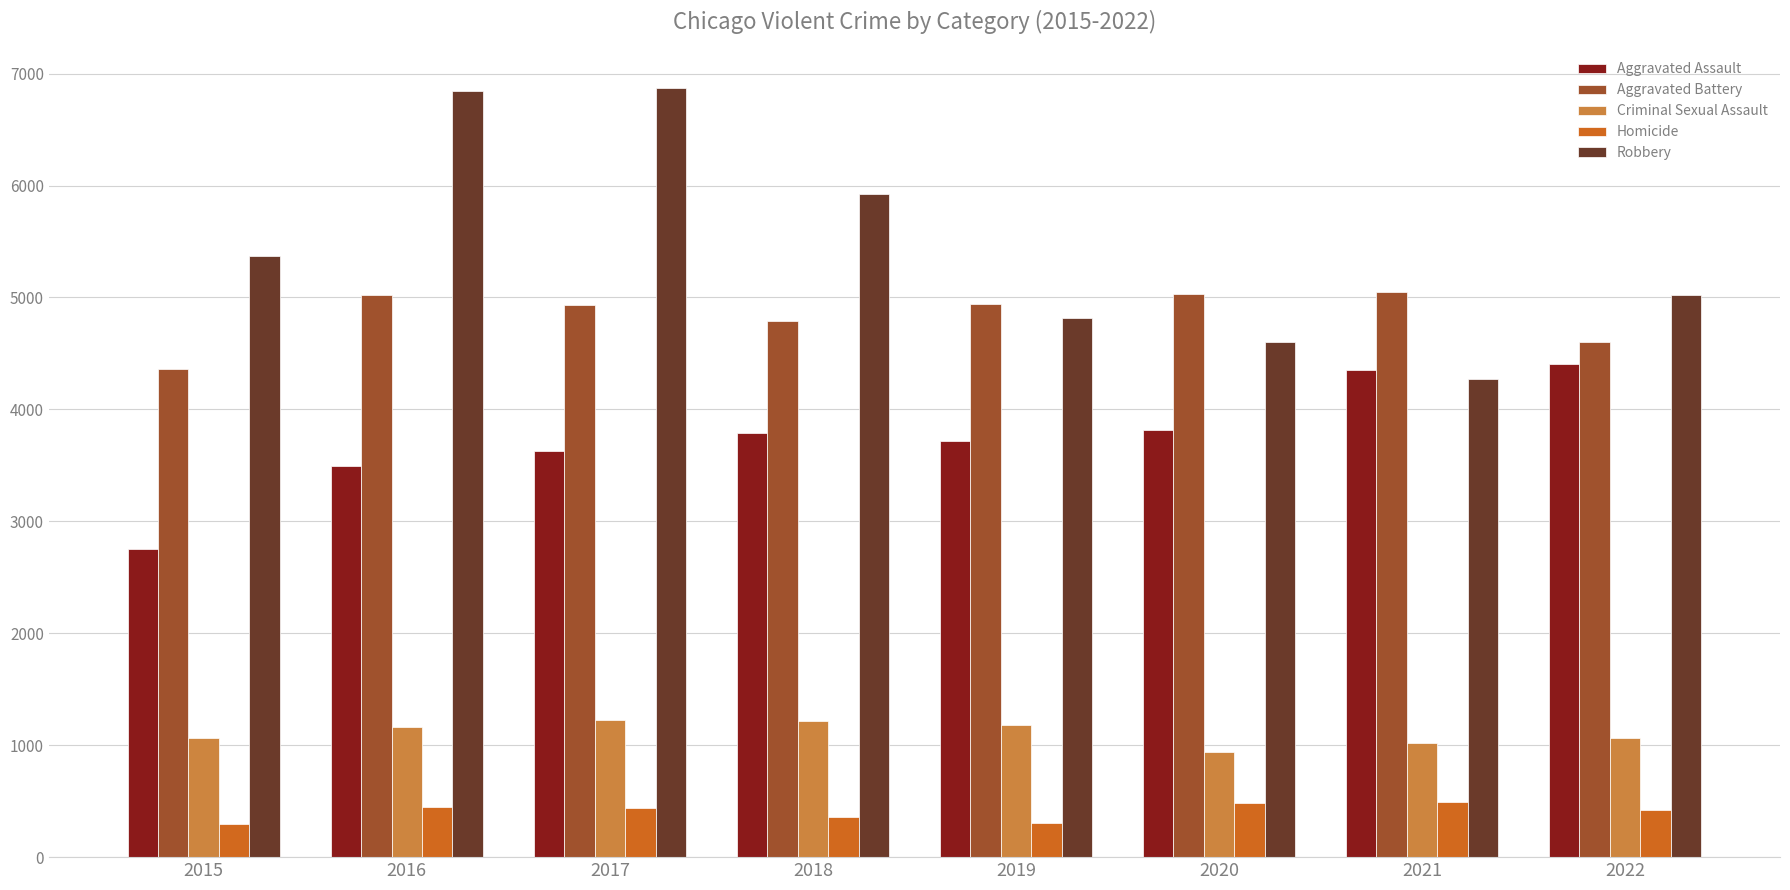

Which series has the widest spread of values?

Robbery